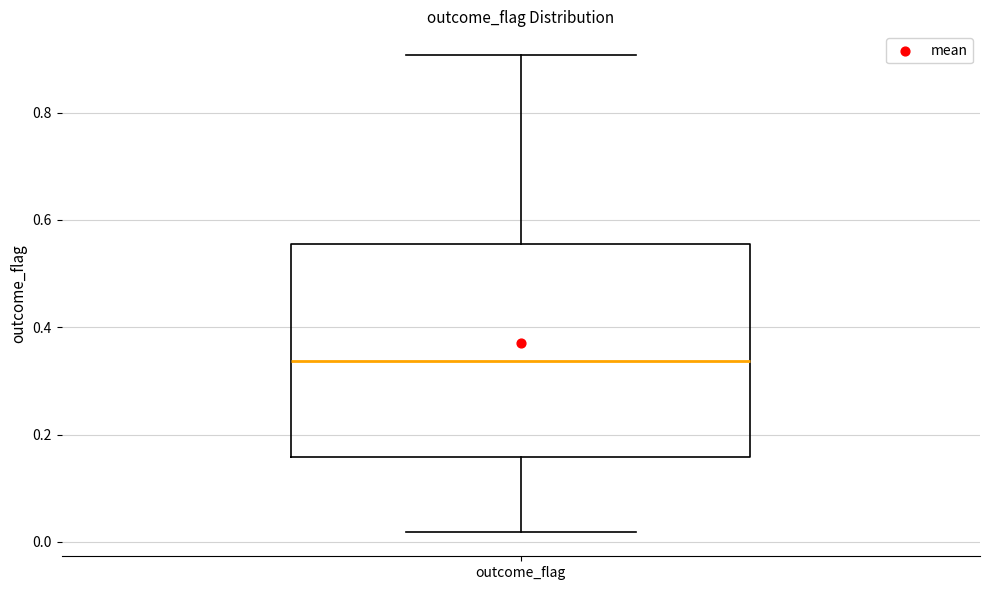

Transcribe this box plot: give where the median line is, the range the box spans, and where the two whiskers end, as read against the y-axis. The values are not printed on the chart, so give them approximately, as read against the axis.

median 0.34, box 0.16 to 0.56, whiskers 0.02 to 0.90